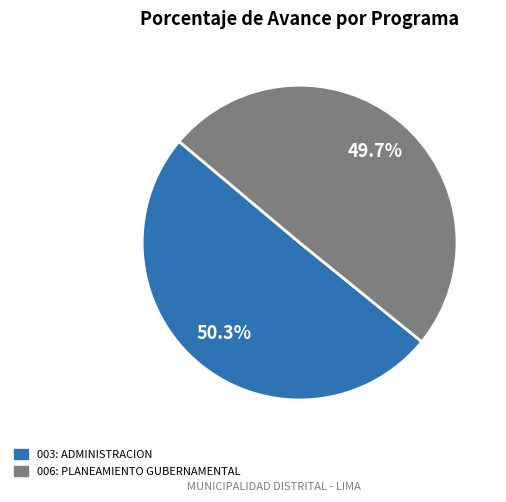

Does 006: PLANEAMIENTO GUBERNAMENTAL account for over 50% of the chart?

No